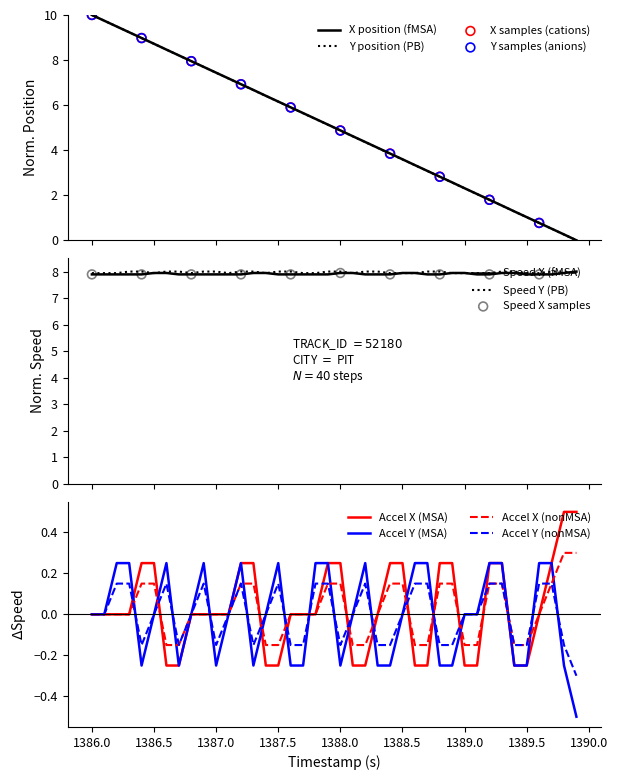

At how many categories does at least one series exceed 5?

20